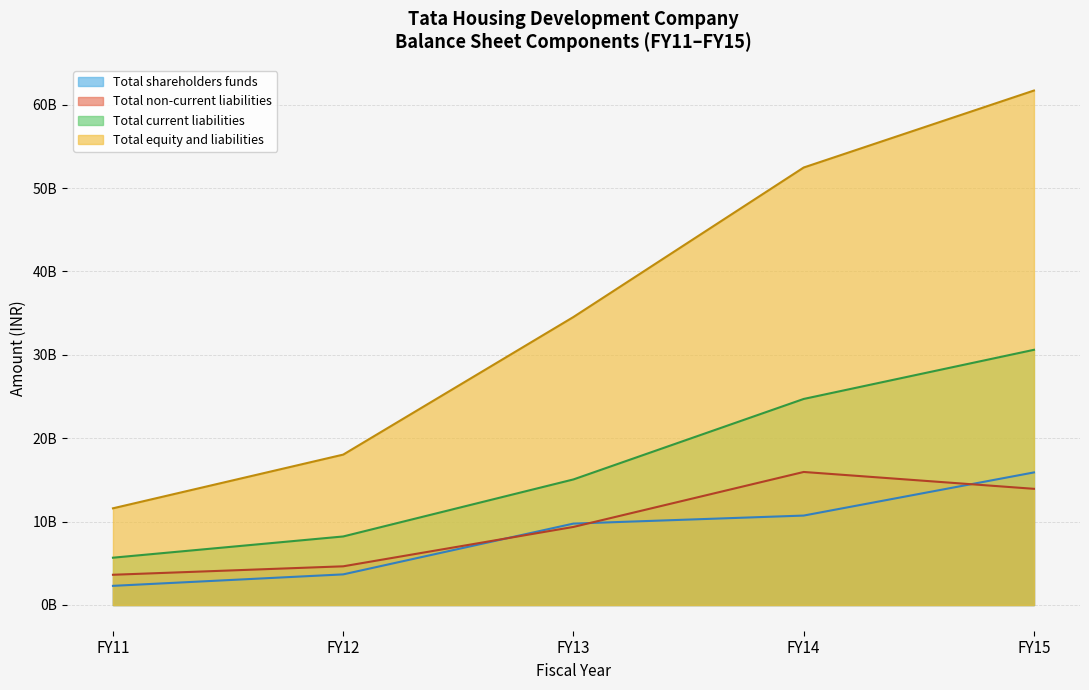

List the labels in order of Total current liabilities value, smallest first.

FY11, FY12, FY13, FY14, FY15